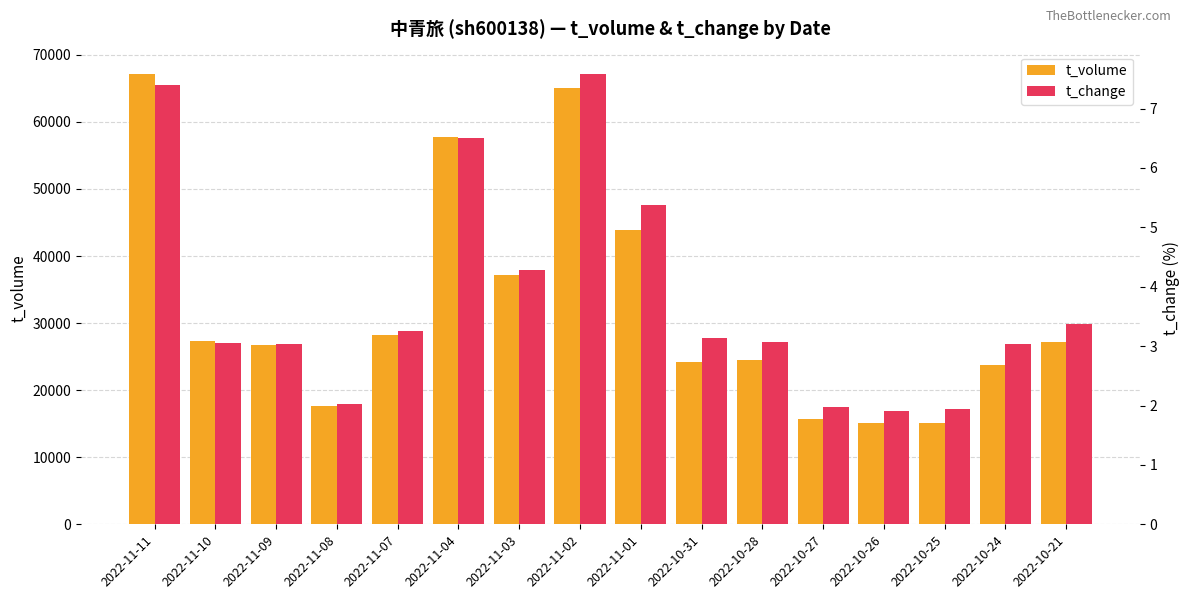

Reading right to left, list all the values displayed in this chart.

t_volume: 2022-10-21=27120.0	2022-10-24=23733.0	2022-10-25=15147.0	2022-10-26=15033.0	2022-10-27=15662.0	2022-10-28=24528.0	2022-10-31=24212.0	2022-11-01=43843.0	2022-11-02=65129.0	2022-11-03=37139.0	2022-11-04=57770.0	2022-11-07=28224.0	2022-11-08=17623.0	2022-11-09=26741.0	2022-11-10=27291.0	2022-11-11=67127.0
t_change: 2022-10-21=3.4	2022-10-24=3.0	2022-10-25=1.9	2022-10-26=1.9	2022-10-27=2.0	2022-10-28=3.1	2022-10-31=3.1	2022-11-01=5.4	2022-11-02=7.6	2022-11-03=4.3	2022-11-04=6.5	2022-11-07=3.3	2022-11-08=2.0	2022-11-09=3.0	2022-11-10=3.1	2022-11-11=7.4